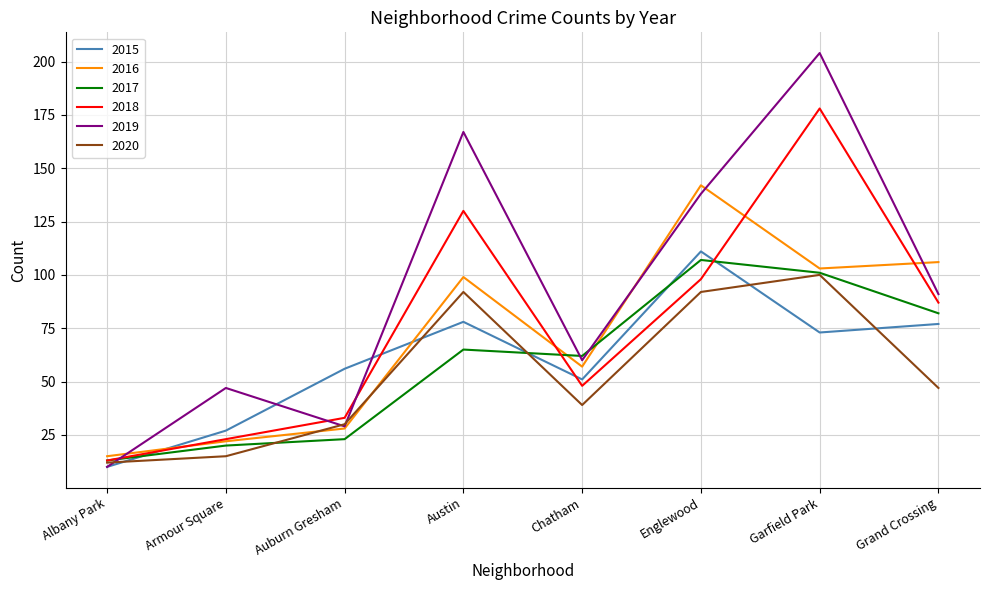

Reading right to left, transcribe all the data shown in this chart.

2015: Grand Crossing=77	Garfield Park=73	Englewood=111	Chatham=51	Austin=78	Auburn Gresham=56	Armour Square=27	Albany Park=10
2016: Grand Crossing=106	Garfield Park=103	Englewood=142	Chatham=57	Austin=99	Auburn Gresham=28	Armour Square=22	Albany Park=15
2017: Grand Crossing=82	Garfield Park=101	Englewood=107	Chatham=62	Austin=65	Auburn Gresham=23	Armour Square=20	Albany Park=13
2018: Grand Crossing=87	Garfield Park=178	Englewood=98	Chatham=48	Austin=130	Auburn Gresham=33	Armour Square=23	Albany Park=13
2019: Grand Crossing=91	Garfield Park=204	Englewood=138	Chatham=60	Austin=167	Auburn Gresham=29	Armour Square=47	Albany Park=10
2020: Grand Crossing=47	Garfield Park=100	Englewood=92	Chatham=39	Austin=92	Auburn Gresham=30	Armour Square=15	Albany Park=12